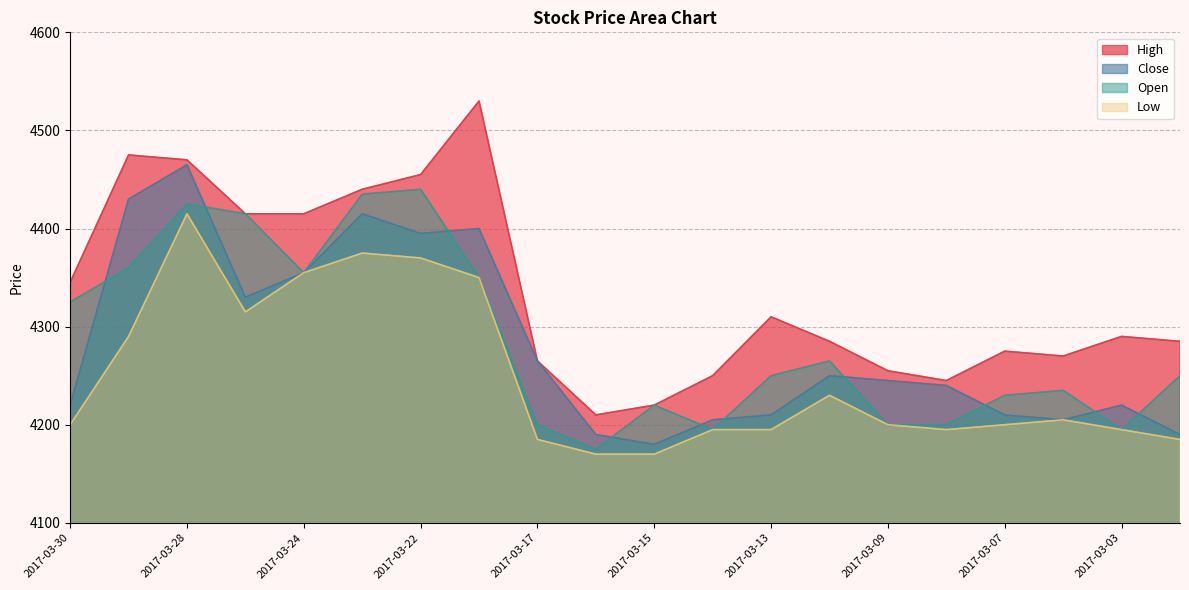

How many times do Close and Open cross each other?

10